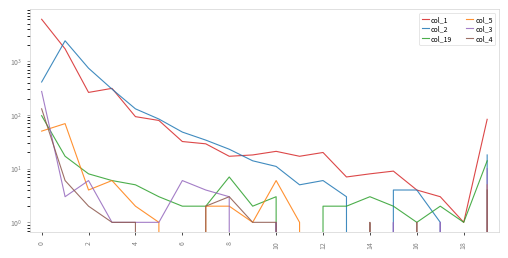

How many lines are shown in the chart?

6